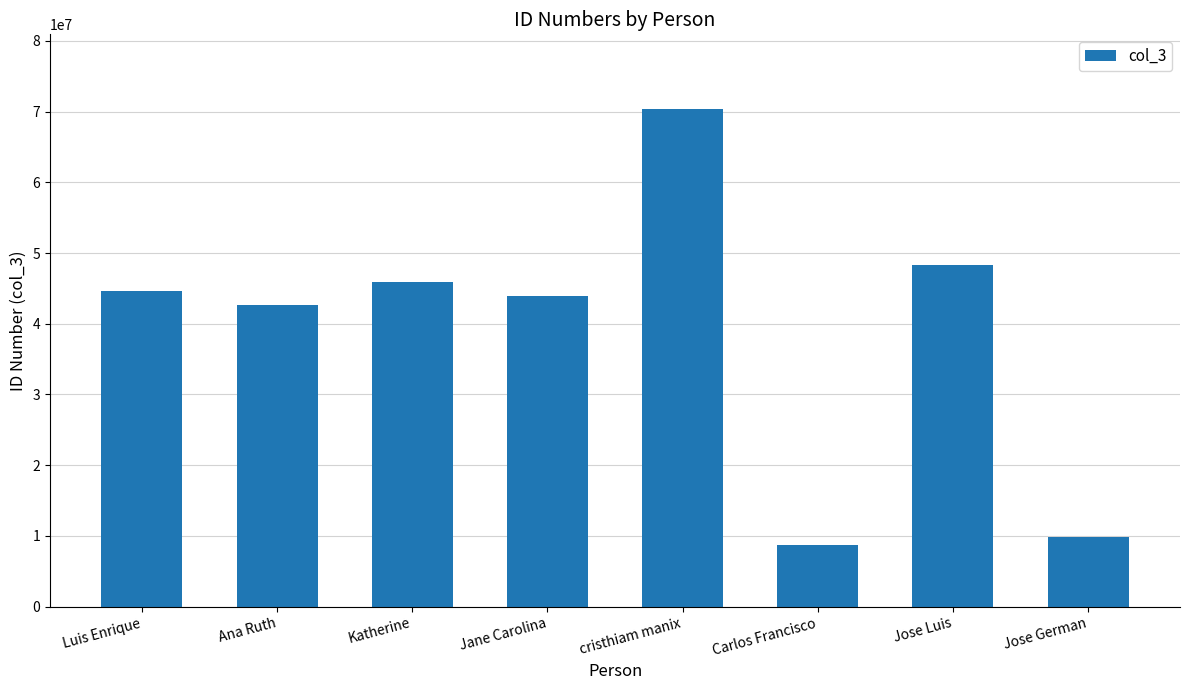

Reading left to right, what are all the values shown in this chart?

44660832	42619488	45952138	43856980	70362379	8695396	48309203	9912662